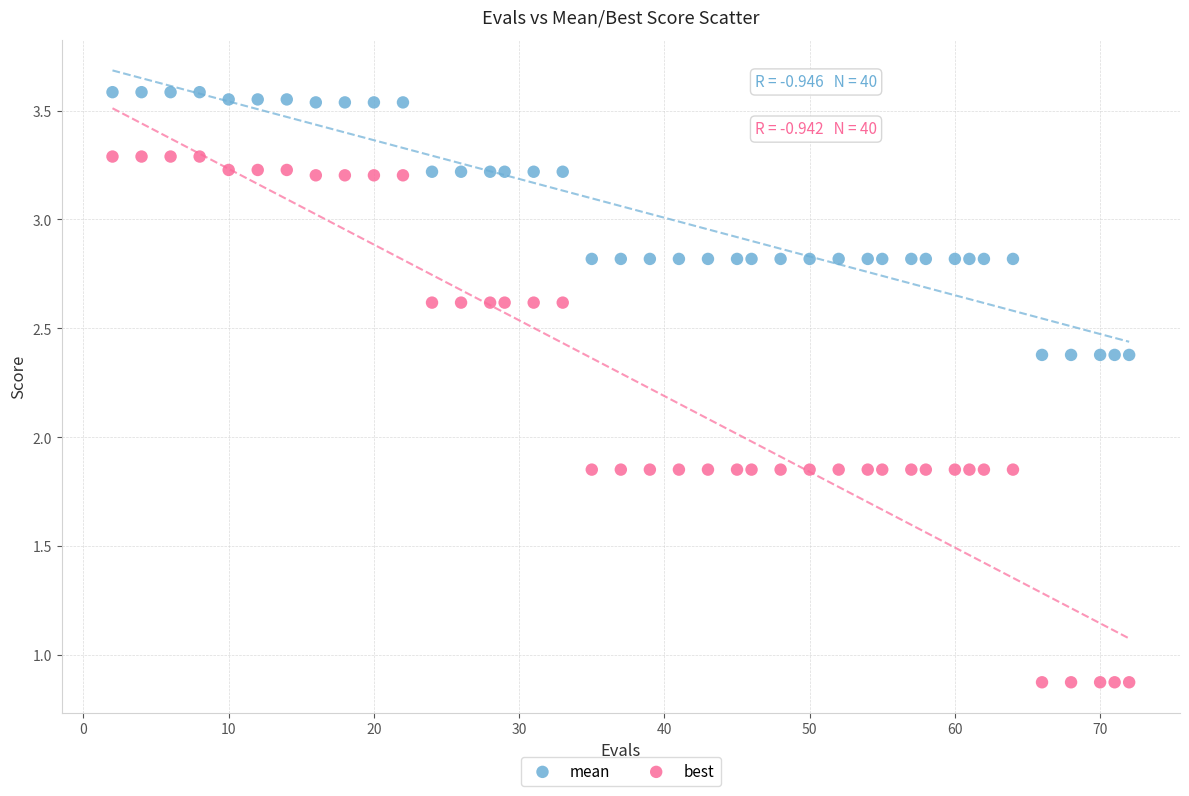

Which series reaches the maximum Y coordinate?

mean